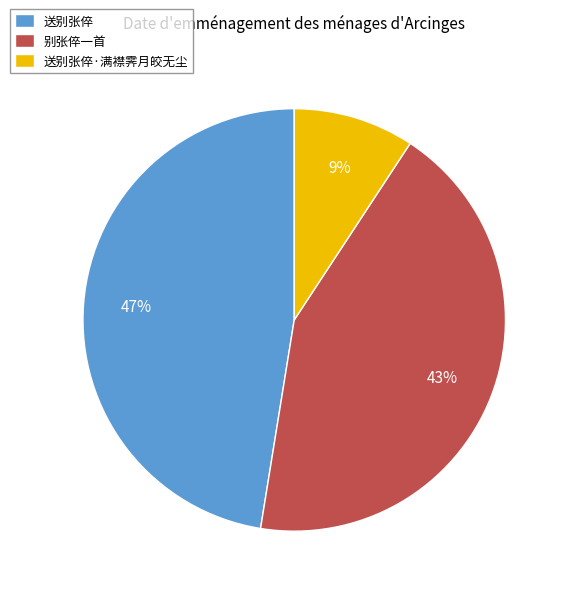

The 送别张倅·满襟霁月皎无尘 slice represents 24% of the pie. True or false?

False